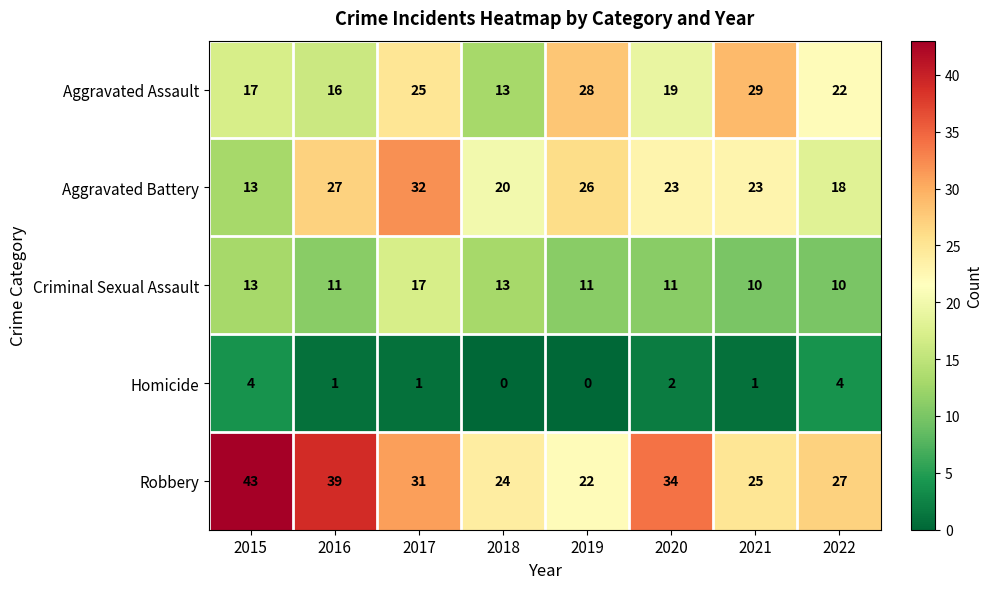

At 2016, list the series in order from smallest to largest.

Homicide, Criminal Sexual Assault, Aggravated Assault, Aggravated Battery, Robbery